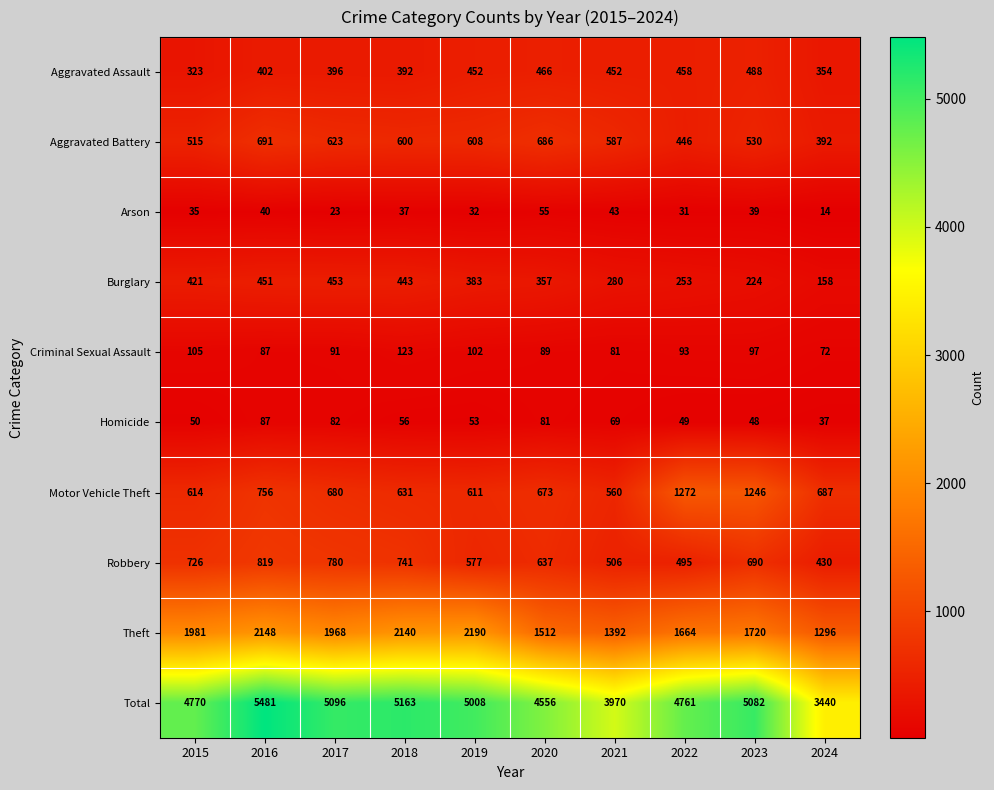

At which category is the sum across all series the highest?

2016